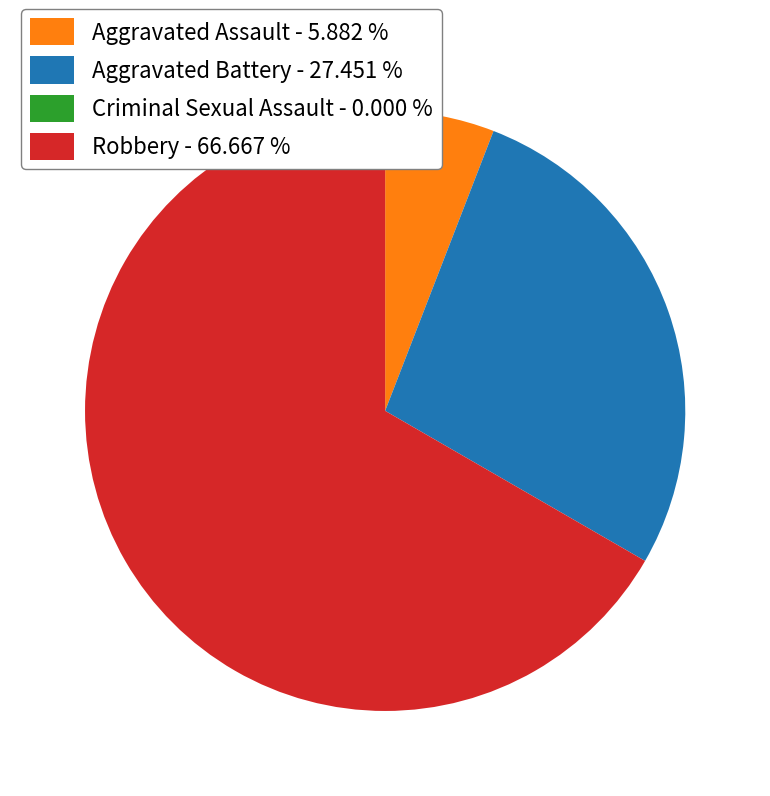

Is there any slice that represents more than half of the pie?

Yes